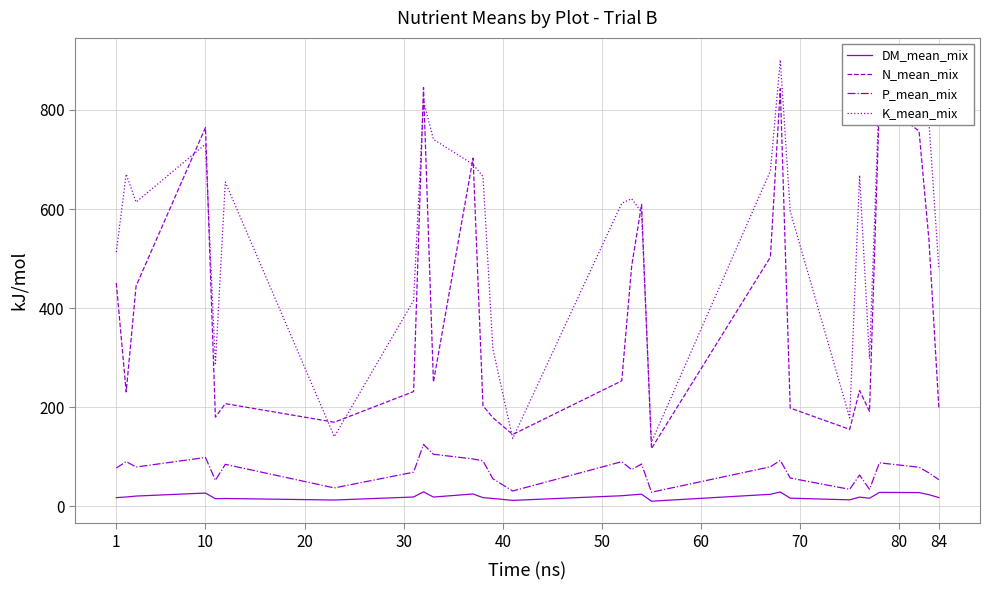

What is the average value of the K_mean_mix series?

556.9